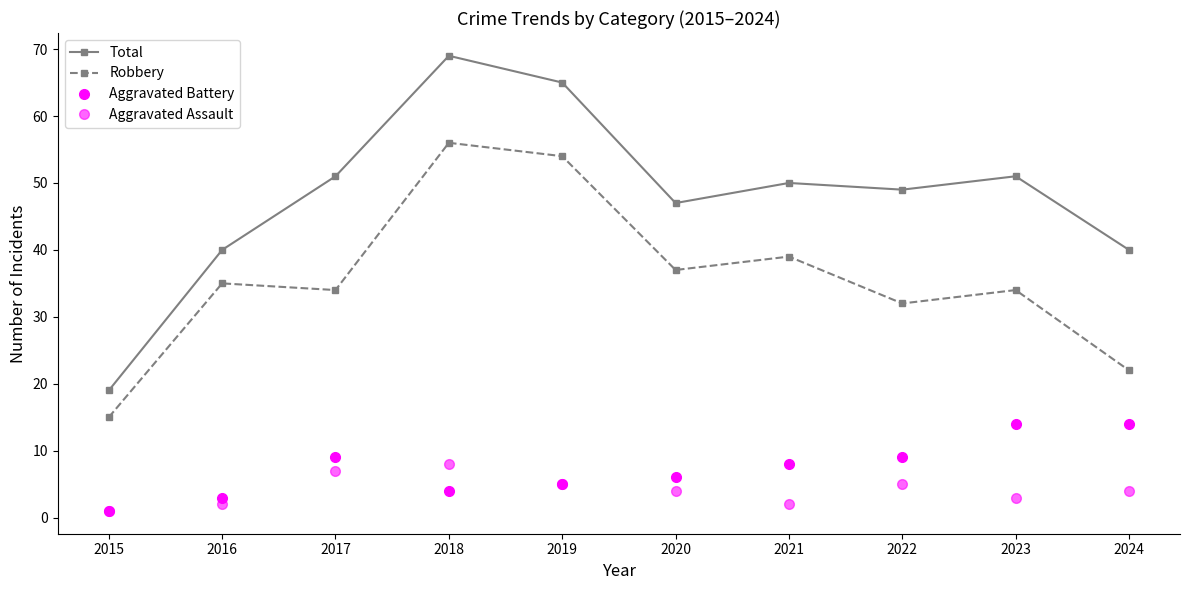

Does the chart display data point markers on the line(s)?

Yes